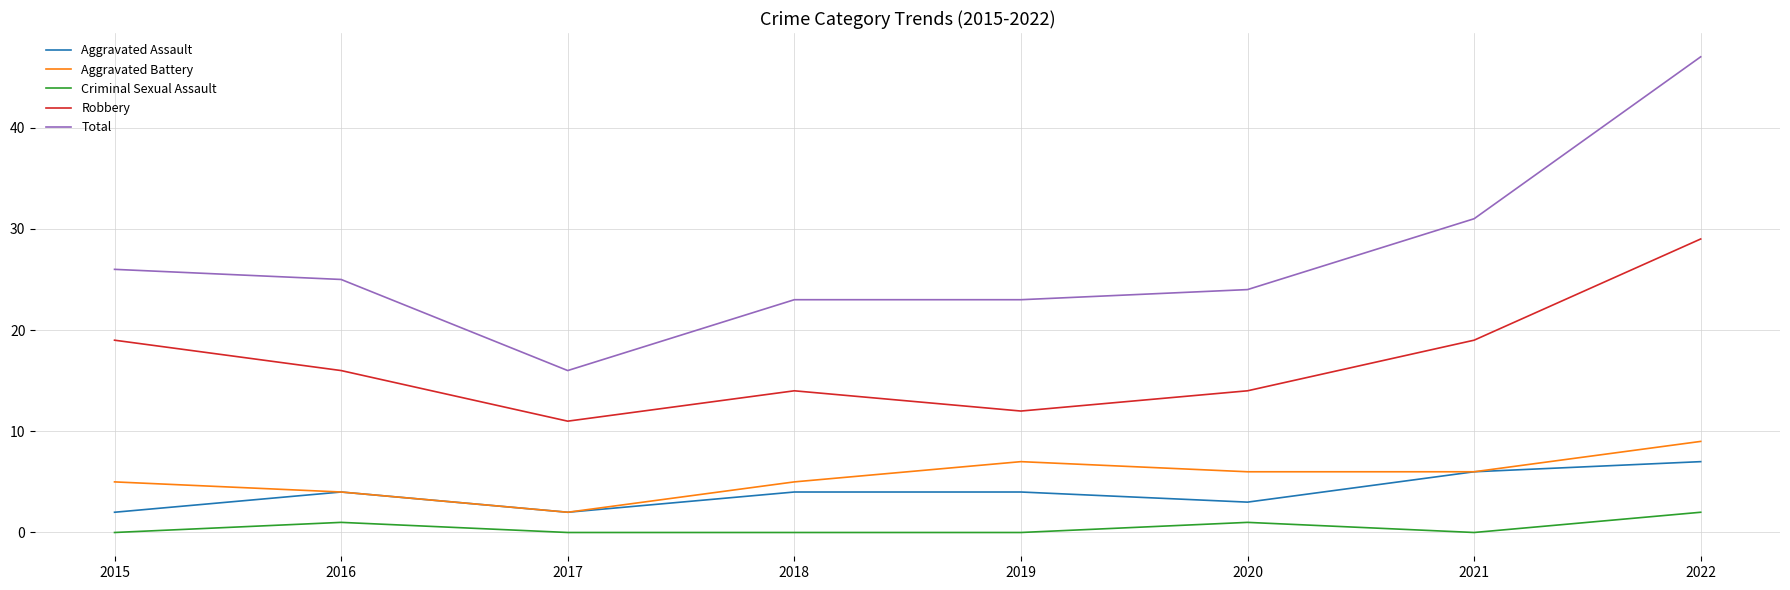

Reading left to right, transcribe all the data shown in this chart.

Aggravated Assault: 2015=2	2016=4	2017=2	2018=4	2019=4	2020=3	2021=6	2022=7
Aggravated Battery: 2015=5	2016=4	2017=2	2018=5	2019=7	2020=6	2021=6	2022=9
Criminal Sexual Assault: 2015=0	2016=1	2017=0	2018=0	2019=0	2020=1	2021=0	2022=2
Robbery: 2015=19	2016=16	2017=11	2018=14	2019=12	2020=14	2021=19	2022=29
Total: 2015=26	2016=25	2017=16	2018=23	2019=23	2020=24	2021=31	2022=47